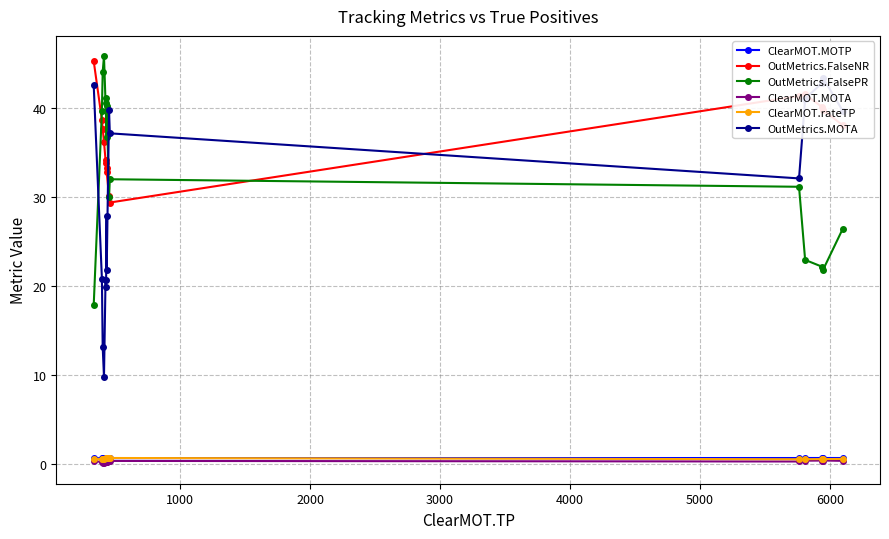

True or false: OutMetrics.FalseNR has more than 0 points higher than both neighbors.

True